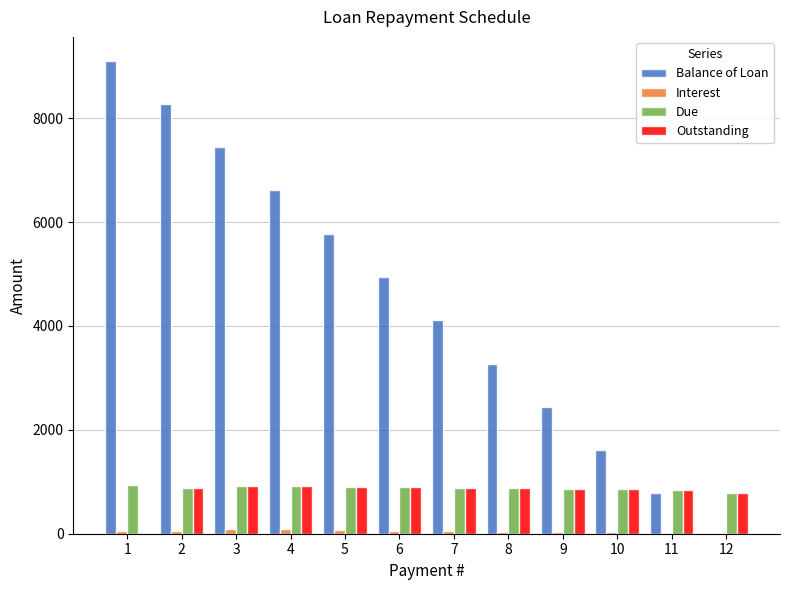

Which series has the largest total across all categories?

Balance of Loan